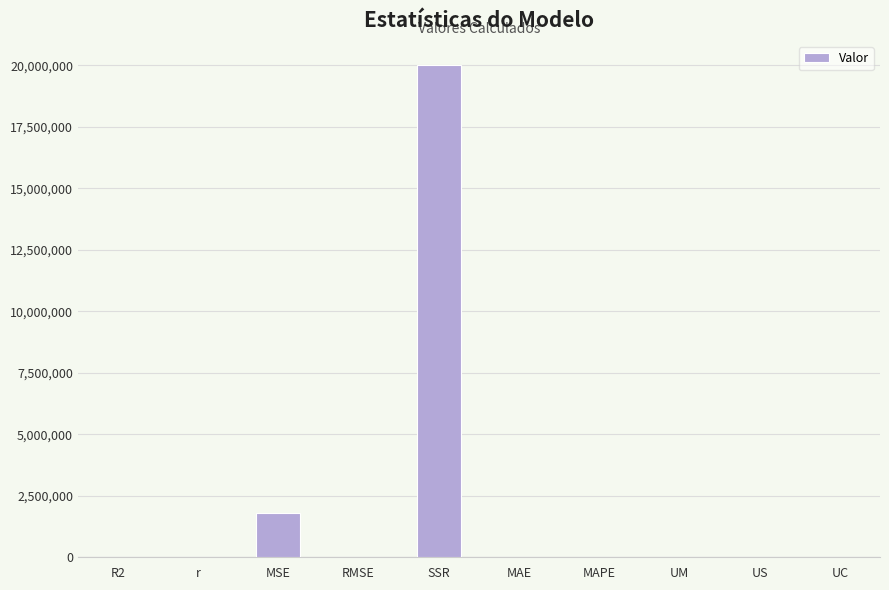

The value at R2 is 0.9. True or false?

True